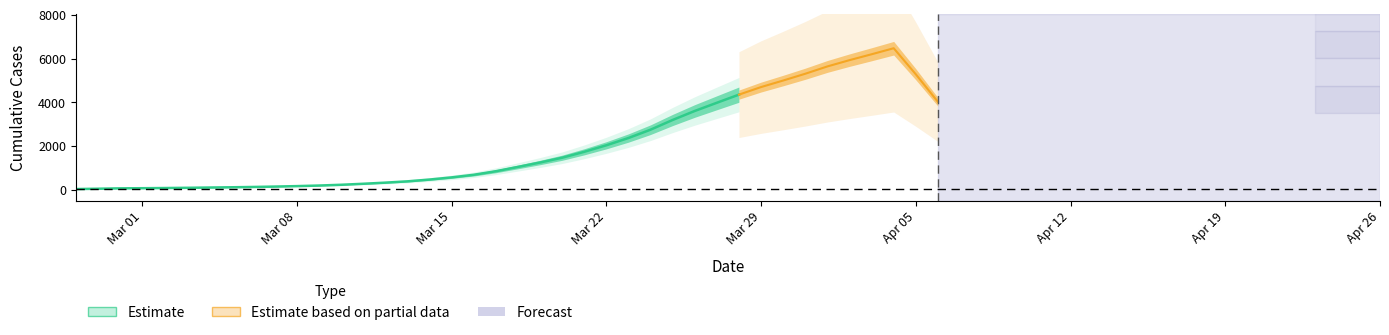

At which category does the chart reach its minimum across all series?

2020-02-27